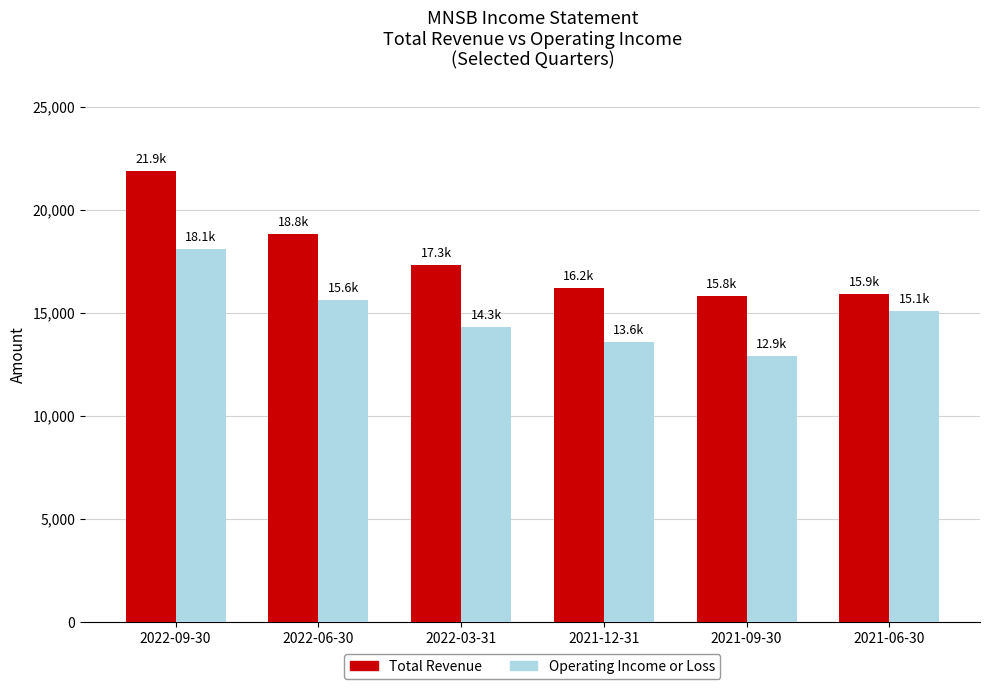

What is the greatest value displayed?

21900